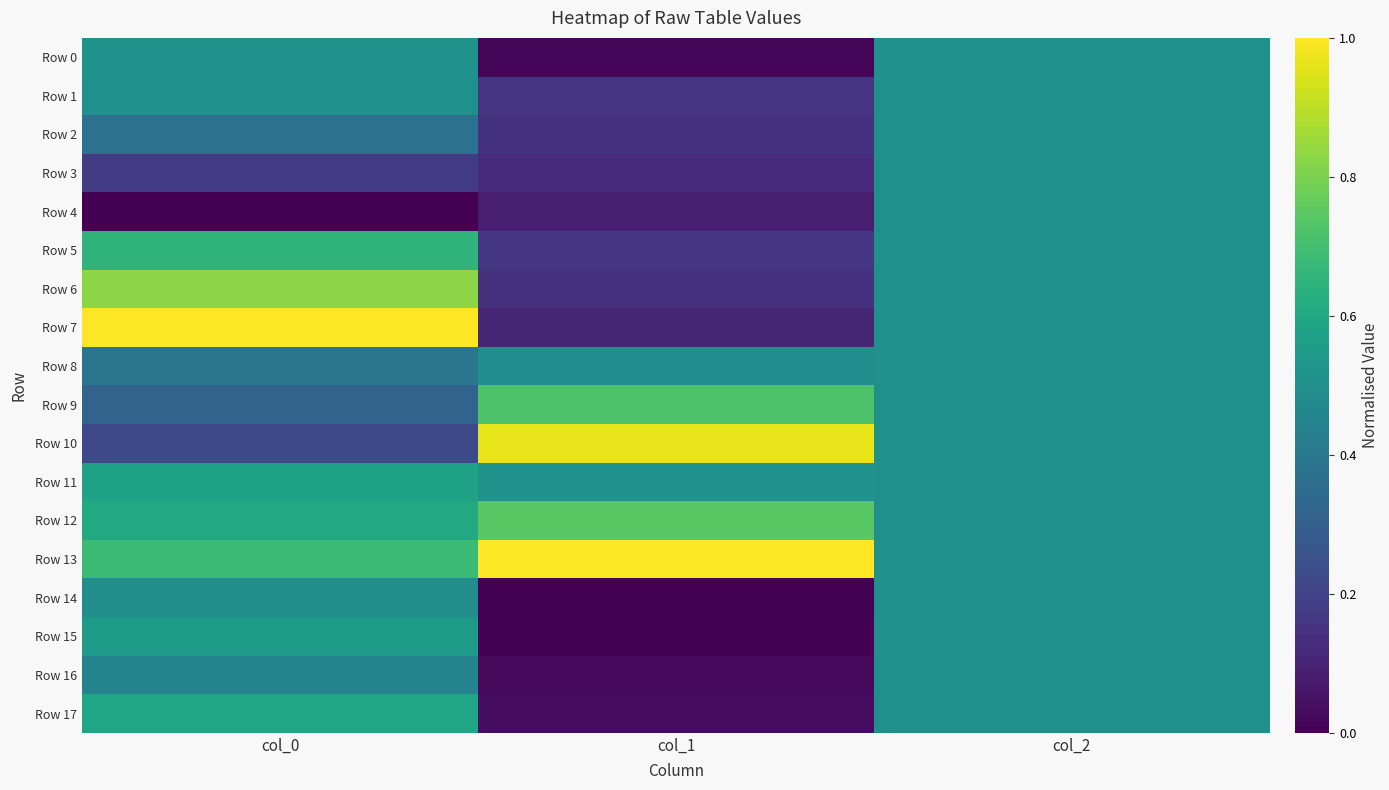

Which category has the lowest value across all series?

col_0